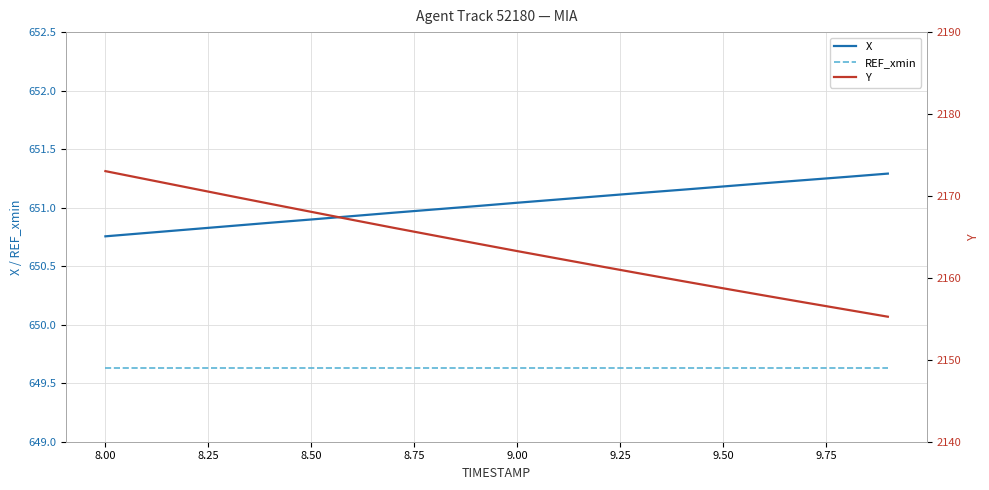

At how many categories does at least one series exceed 1907?

20